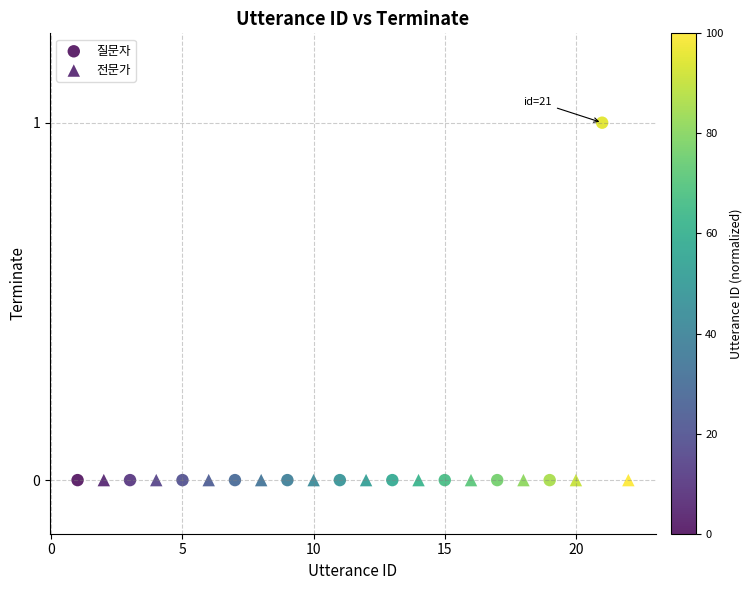

Which series reaches the maximum Y coordinate?

질문자